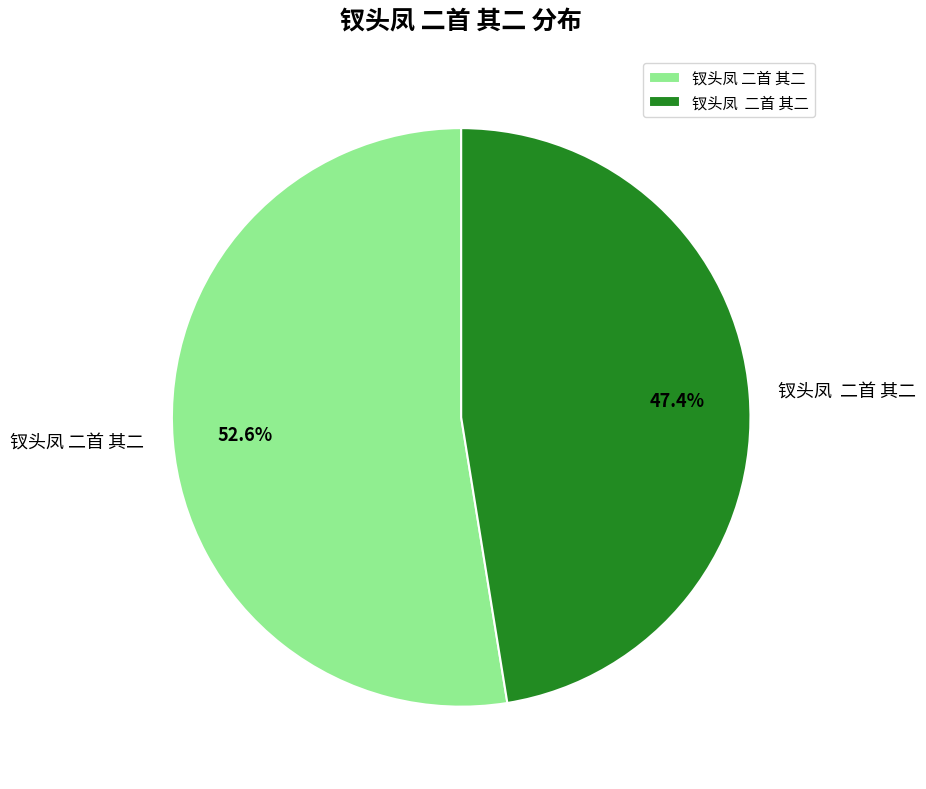

Does any single category account for the majority?

Yes